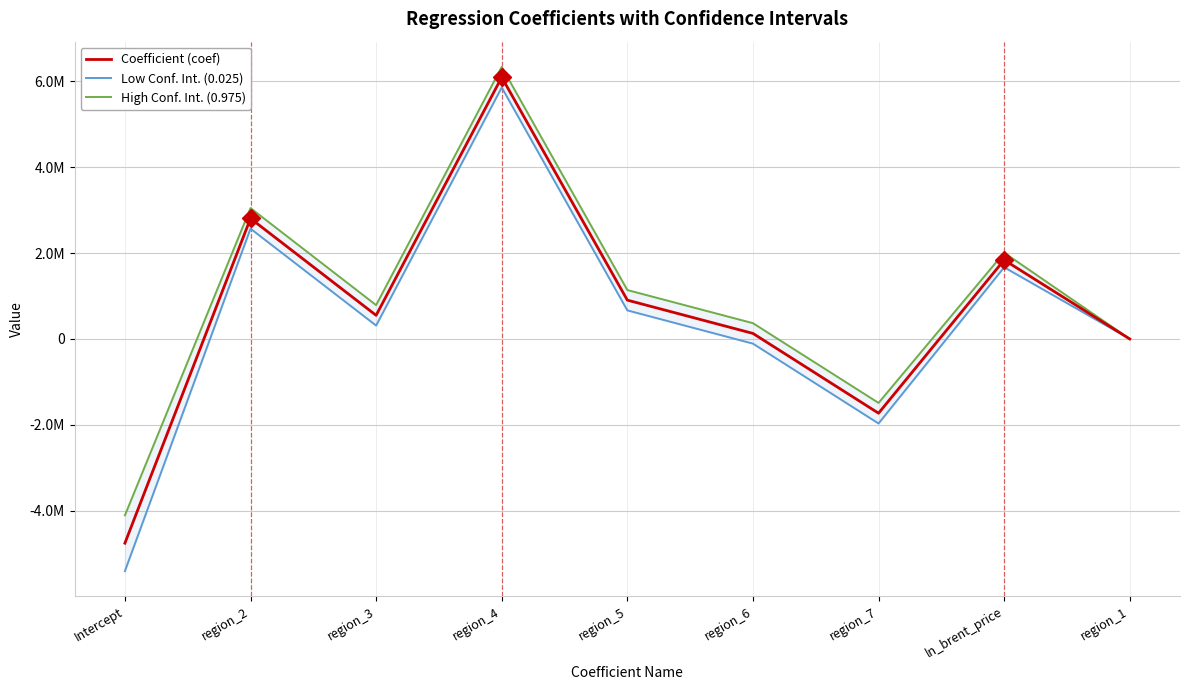

What is the sum of the Low Conf. Int. (0.025) values at region_1 and Intercept?

-5410000